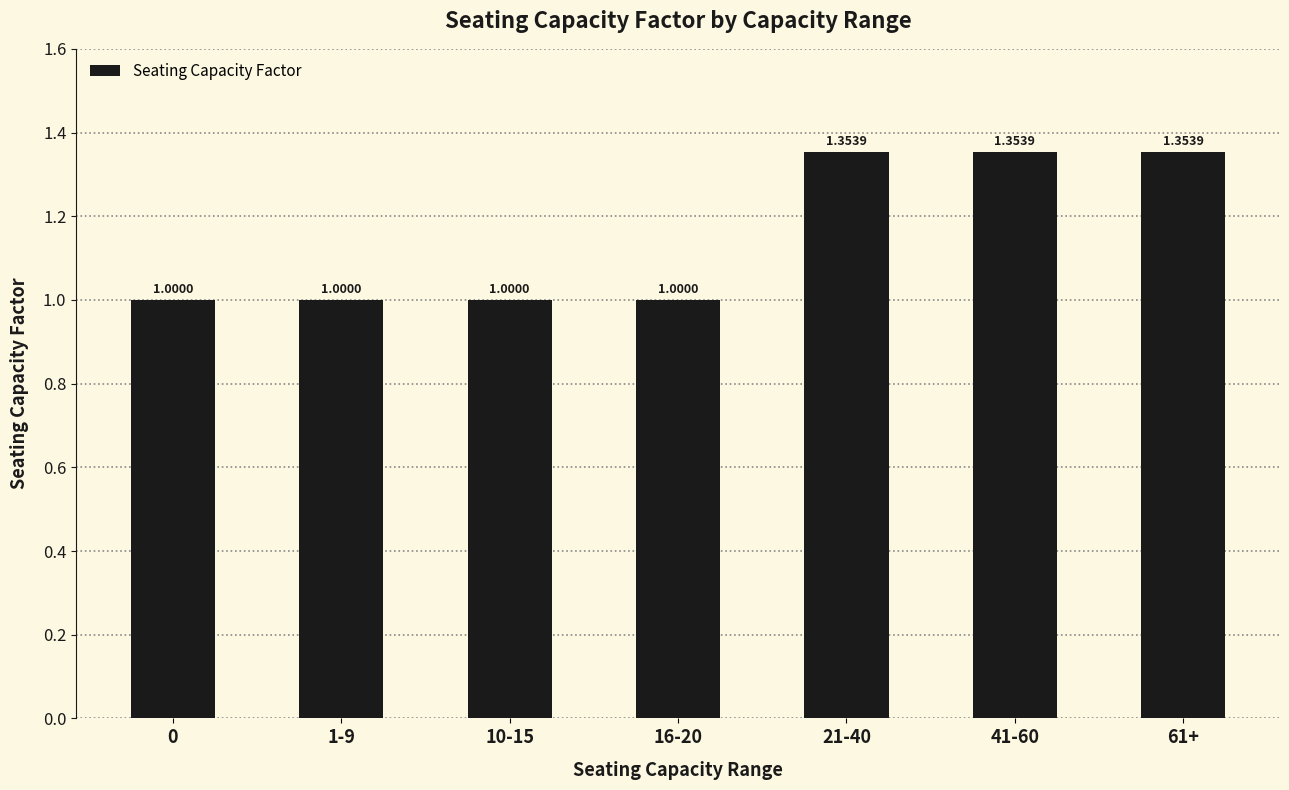

Is it true that the value at 10-15 is 1.0?

True